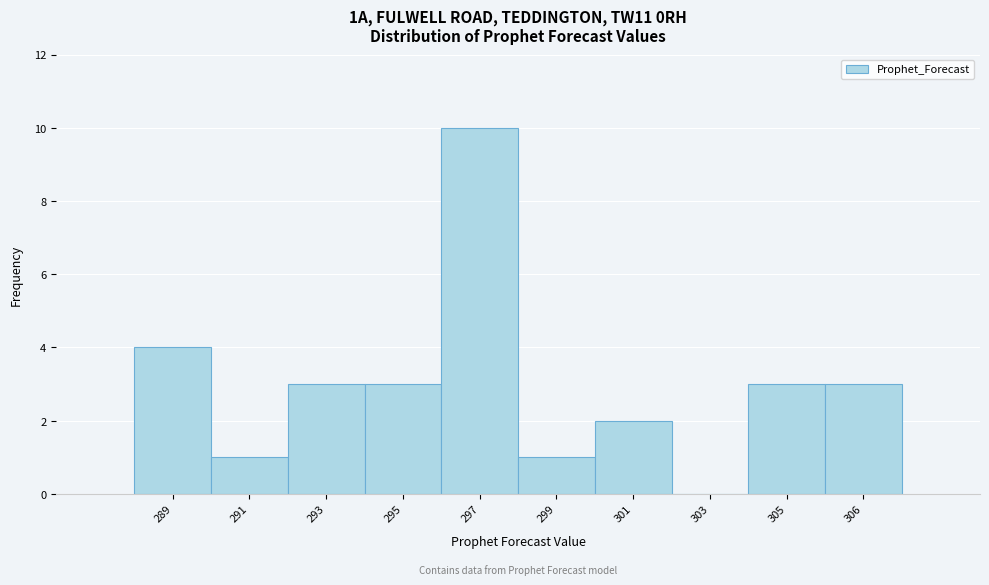

Reading left to right, what are all the values shown in this chart?

289=4	291=1	293=3	295=3	297=10	299=1	301=2	303=0	305=3	306=3